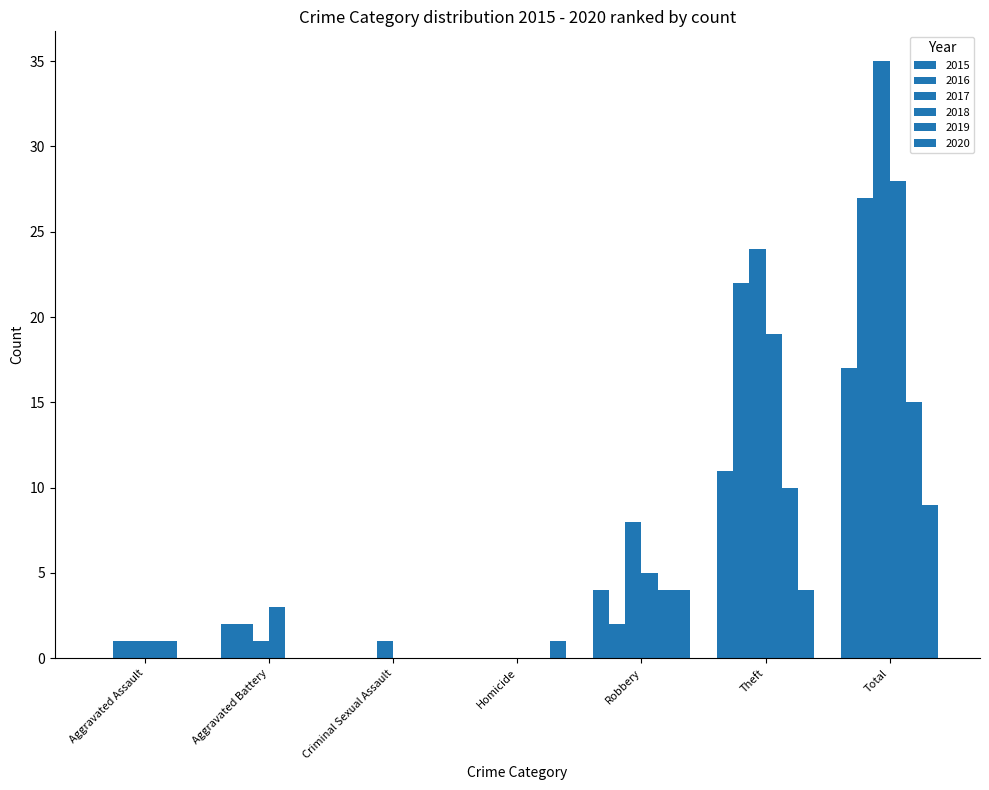

What is the difference between the second highest and minimum values in the 2016 series?

22